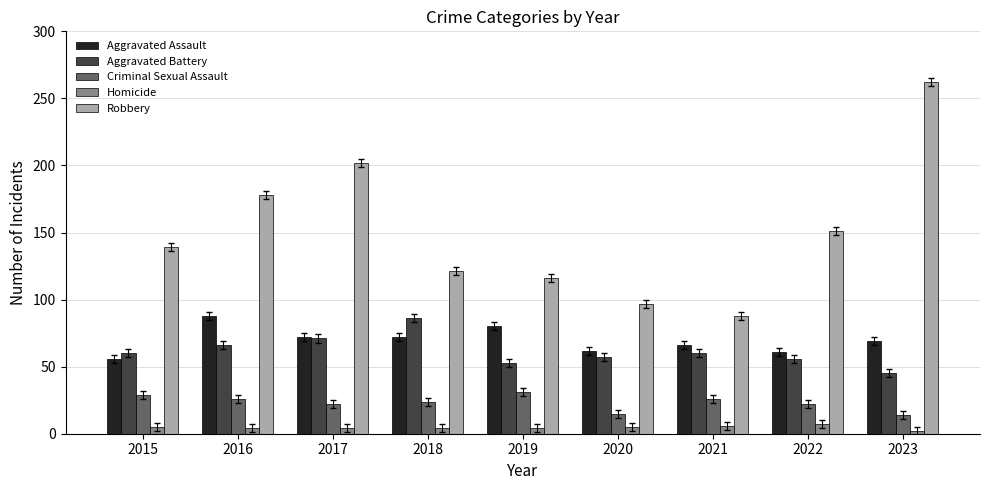

What is the total value across all series at 2020?

236